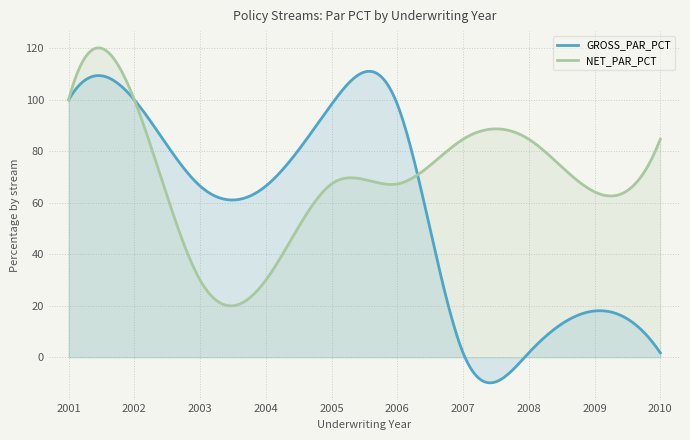

Which has a higher value, 2002 or 2007?

2002